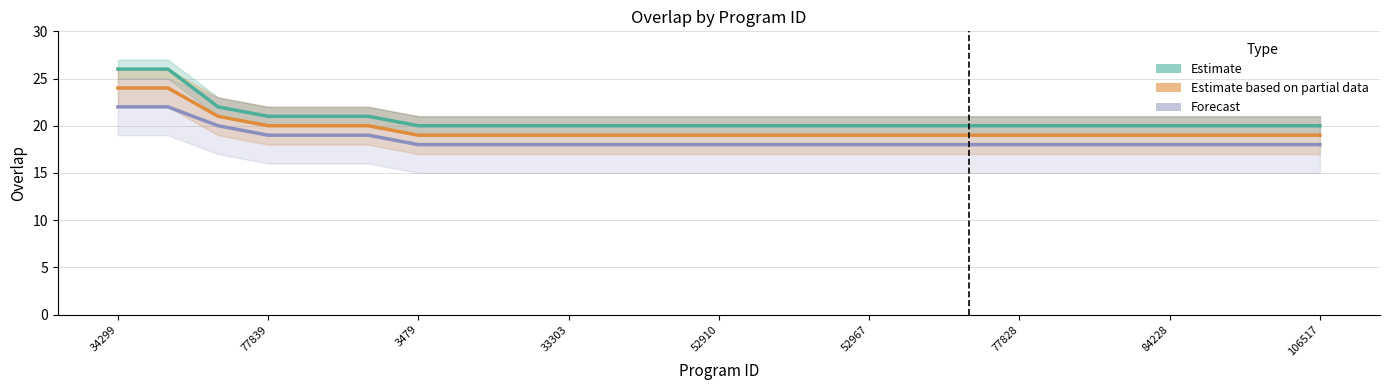

Reading left to right, list all the values displayed in this chart.

Estimate: 26	26	22	21	21	21	20	20	20	20	20	20	20	20	20	20	20	20	20	20	20	20	20	20	20
Estimate based on partial data: 24	24	21	20	20	20	19	19	19	19	19	19	19	19	19	19	19	19	19	19	19	19	19	19	19
Forecast: 22	22	20	19	19	19	18	18	18	18	18	18	18	18	18	18	18	18	18	18	18	18	18	18	18